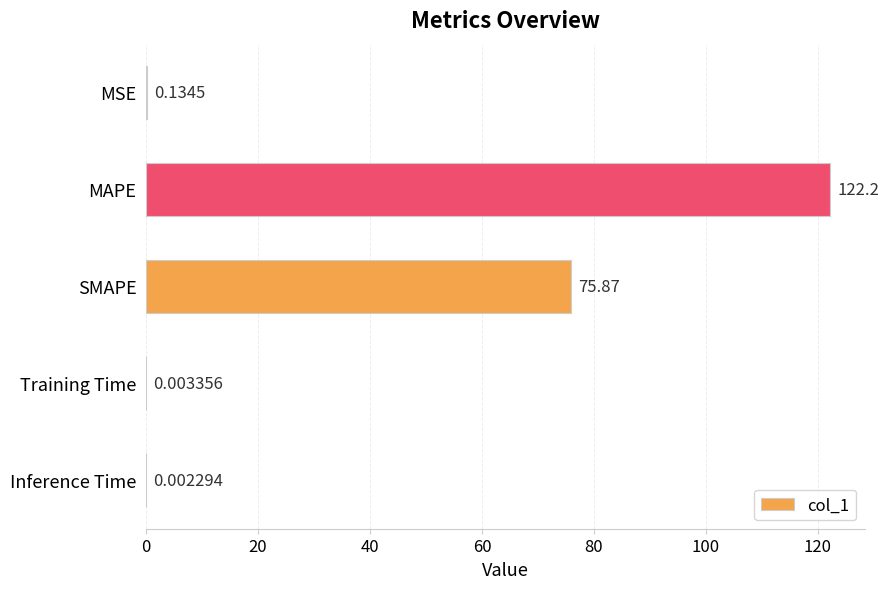

Which category has the highest value across all series?

MAPE